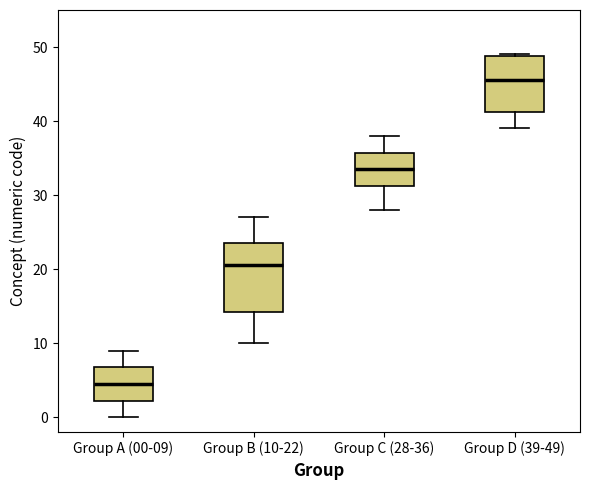

Comparing the boxes themselves (not the whiskers), which one is the tallest?

Group B (10-22)